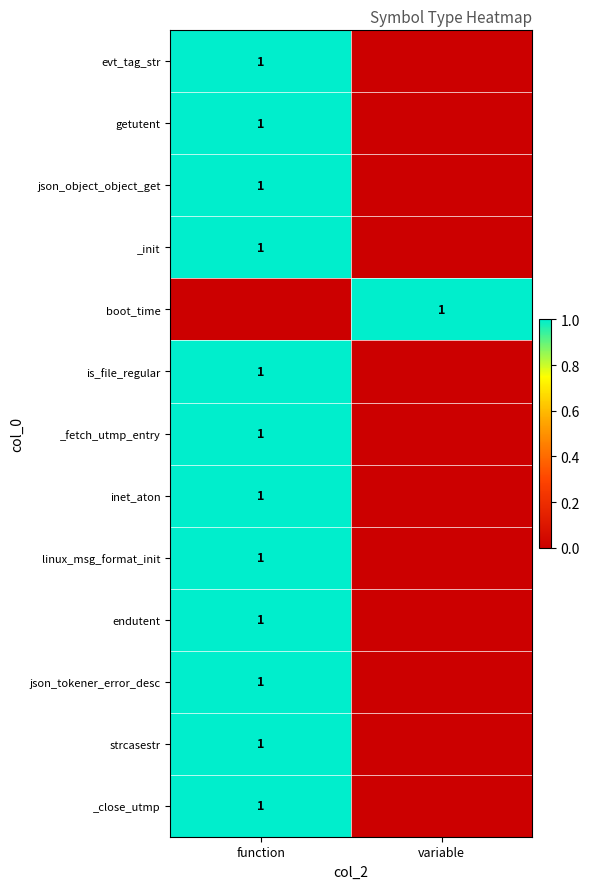

The value of linux_msg_format_init at function is 2. True or false?

False